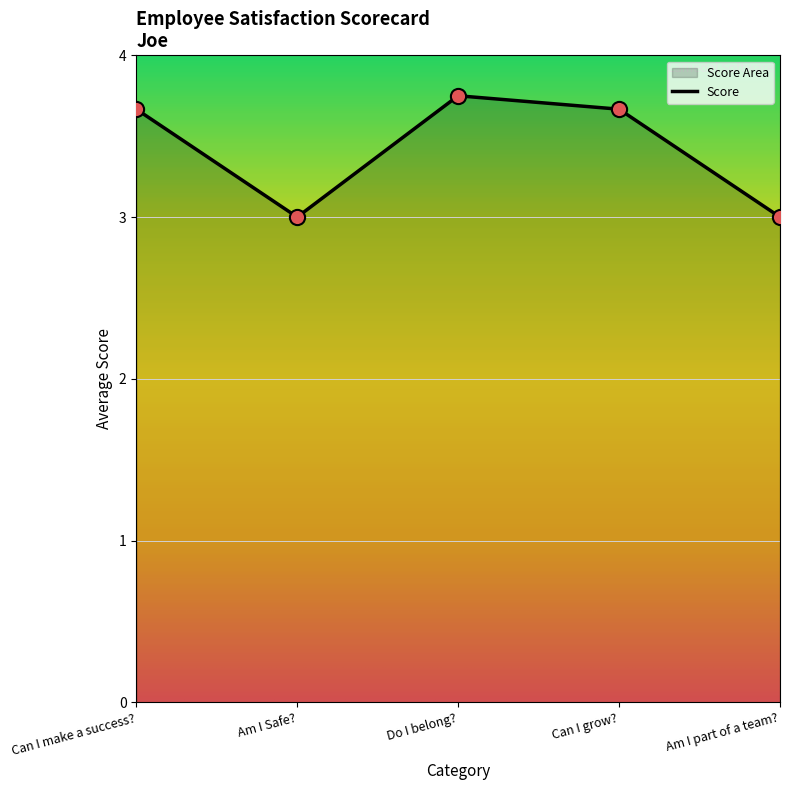

What is the change in value from Can I make a success? to Am I Safe??

-0.7